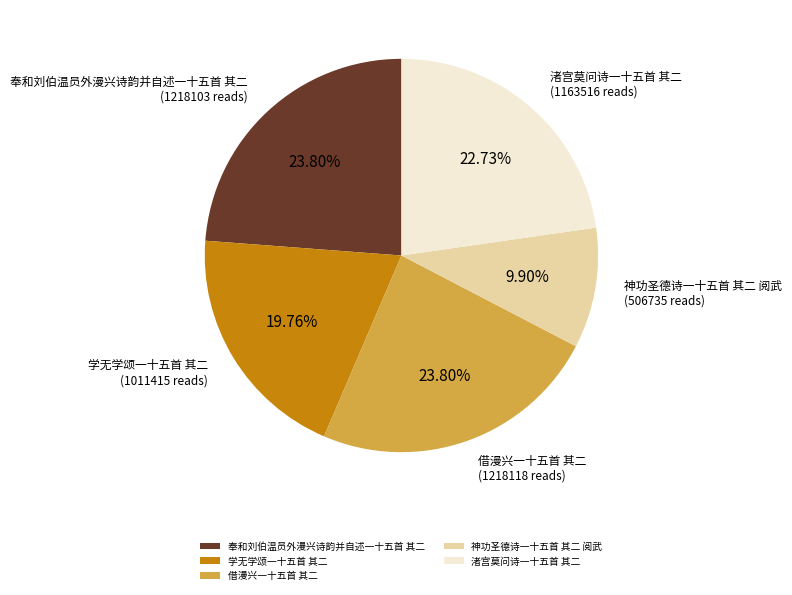

To the nearest percent, what portion does 奉和刘伯温员外漫兴诗韵并自述一十五首 其二 represent?

24%